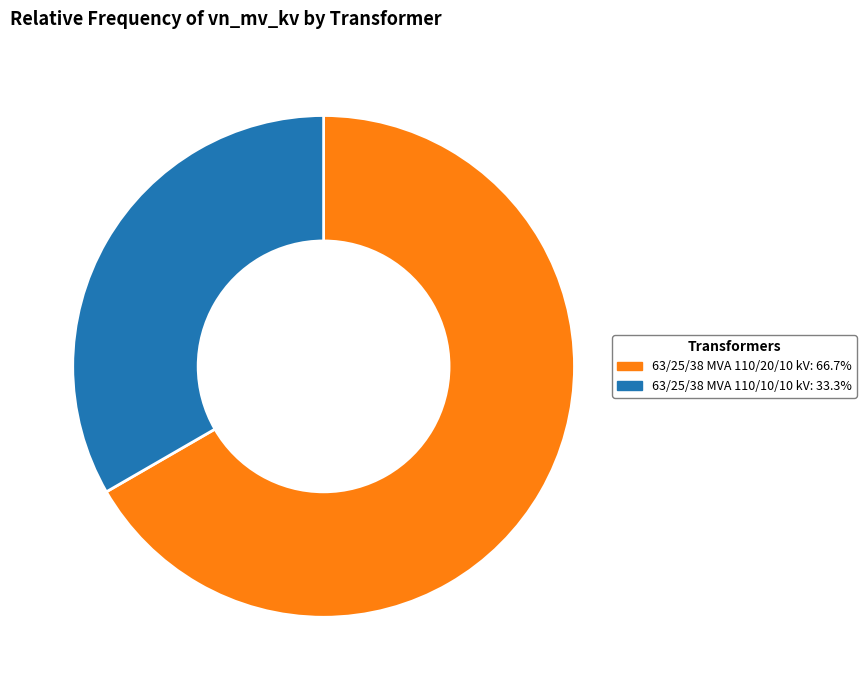

Is it true that 63/25/38 MVA 110/10/10 kV is 27% of the pie?

False